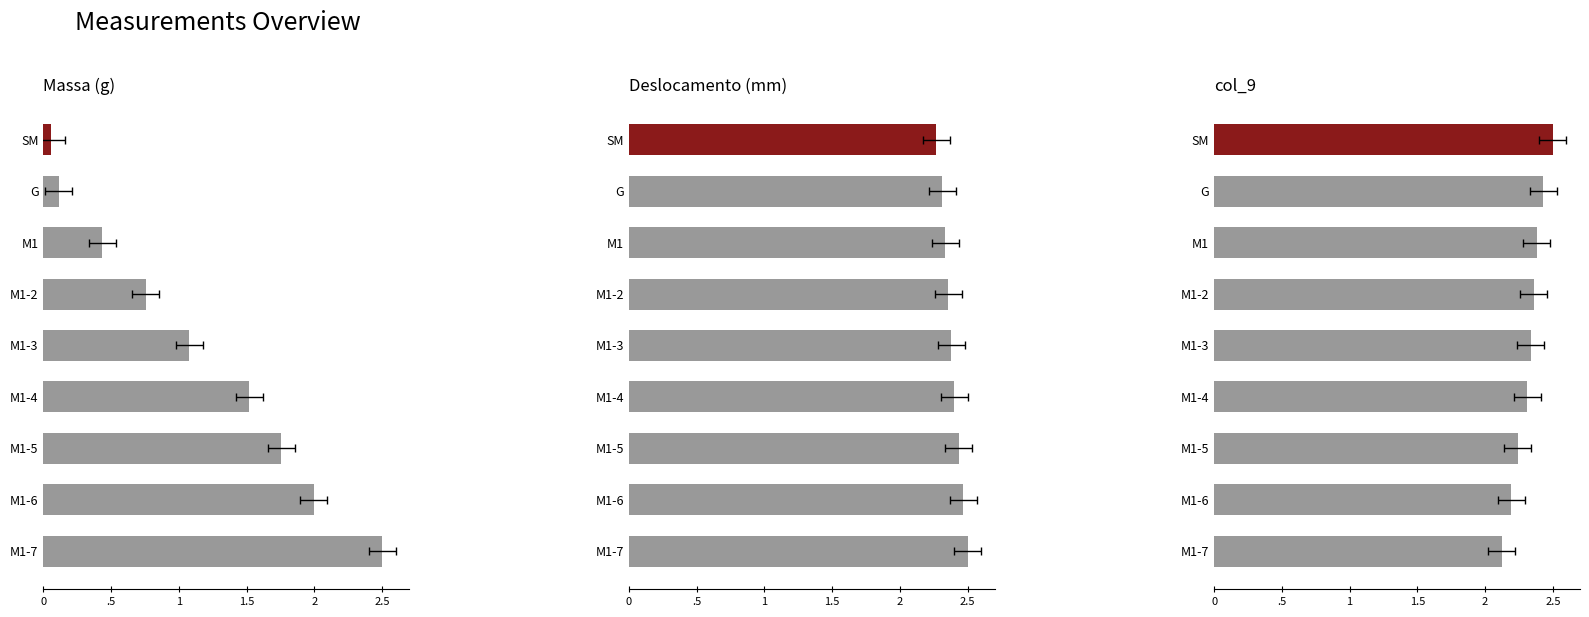

Rank the series at M1-4 from highest to lowest value.

Deslocamento (mm), col_9, Massa (g)